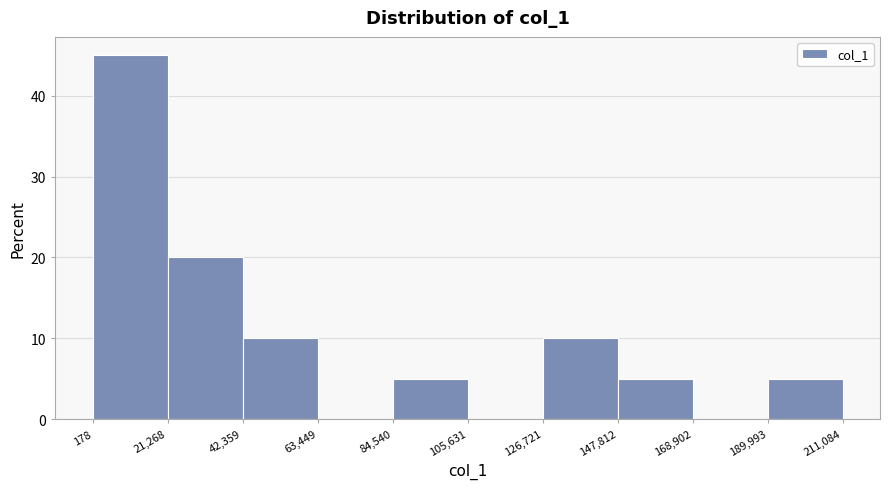

Reading left to right, list every bar in this chart as the range it spans on the x-axis followed by its height. The values are not printed on the chart, so give them approximately, as read against the axis.

178 to 21,268: 45
21,268 to 42,359: 20
42,359 to 63,449: 10
63,449 to 84,540: 0
84,540 to 105,631: 5
105,631 to 126,721: 0
126,721 to 147,812: 10
147,812 to 168,902: 5
168,902 to 189,993: 0
189,993 to 211,084: 5